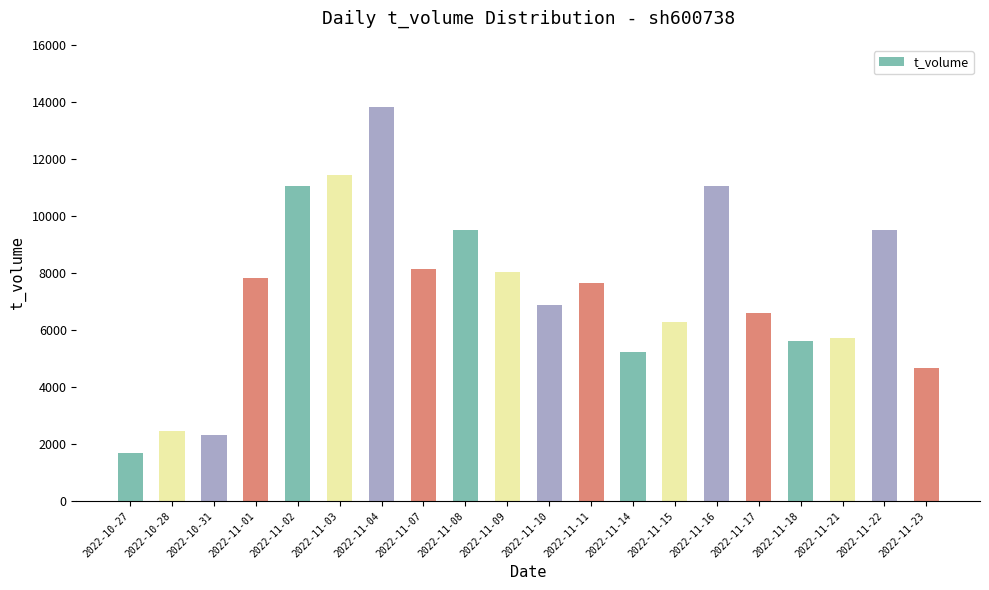

Which has a higher value, 2022-10-27 or 2022-11-10?

2022-11-10